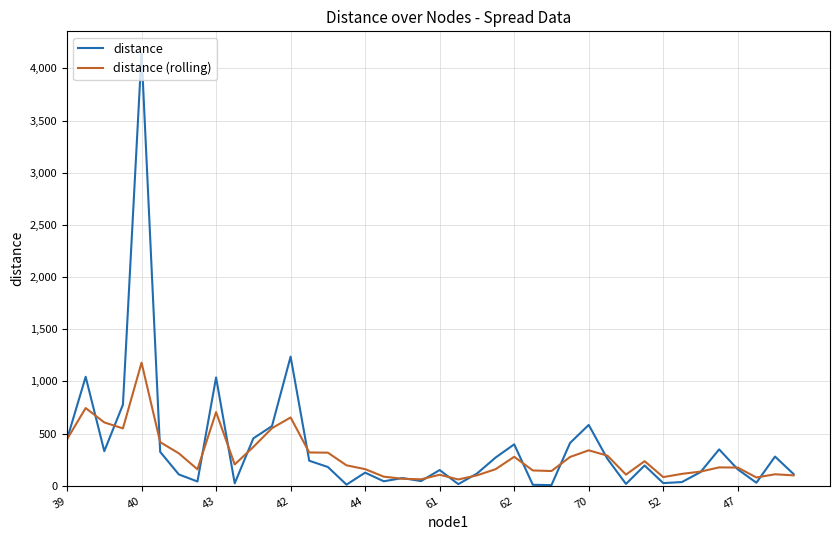

Which series has the widest spread of values?

distance